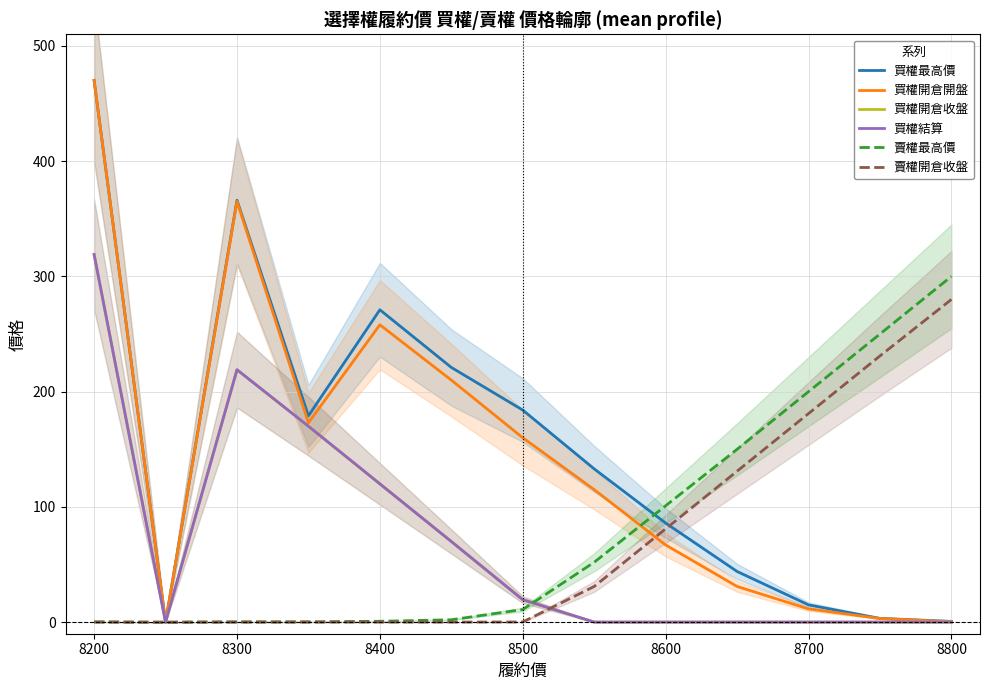

Is it true that 買權開倉收盤 equals 0.1 at 8600?

False